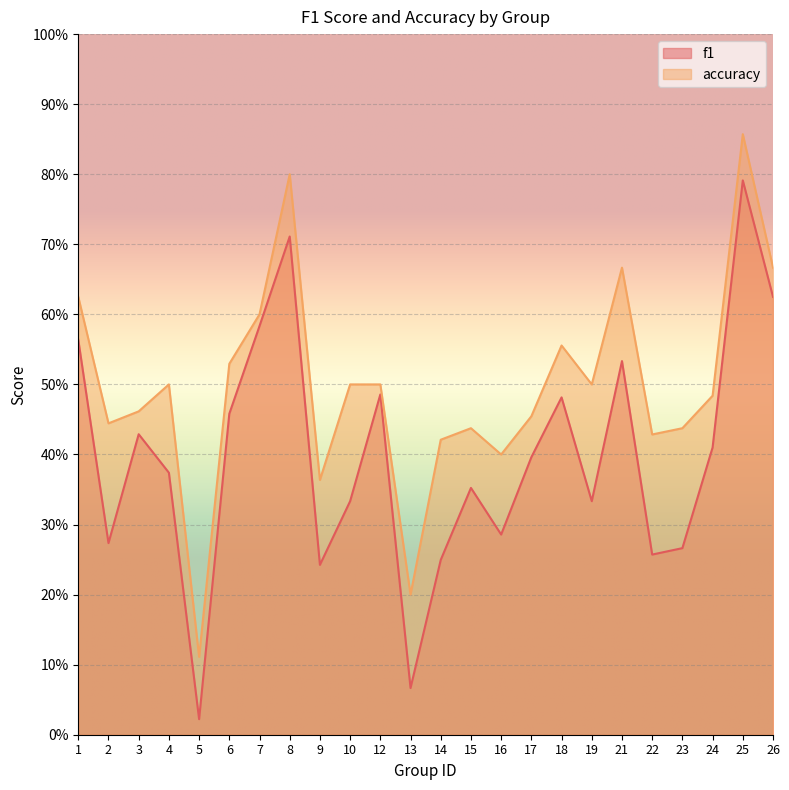

What are all the series names shown in the legend?

f1, accuracy